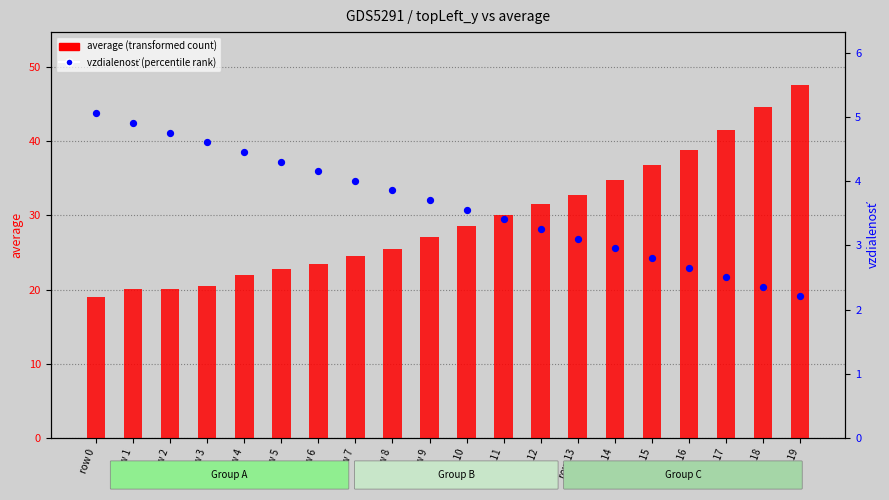

At how many categories does at least one series exceed 7?

20